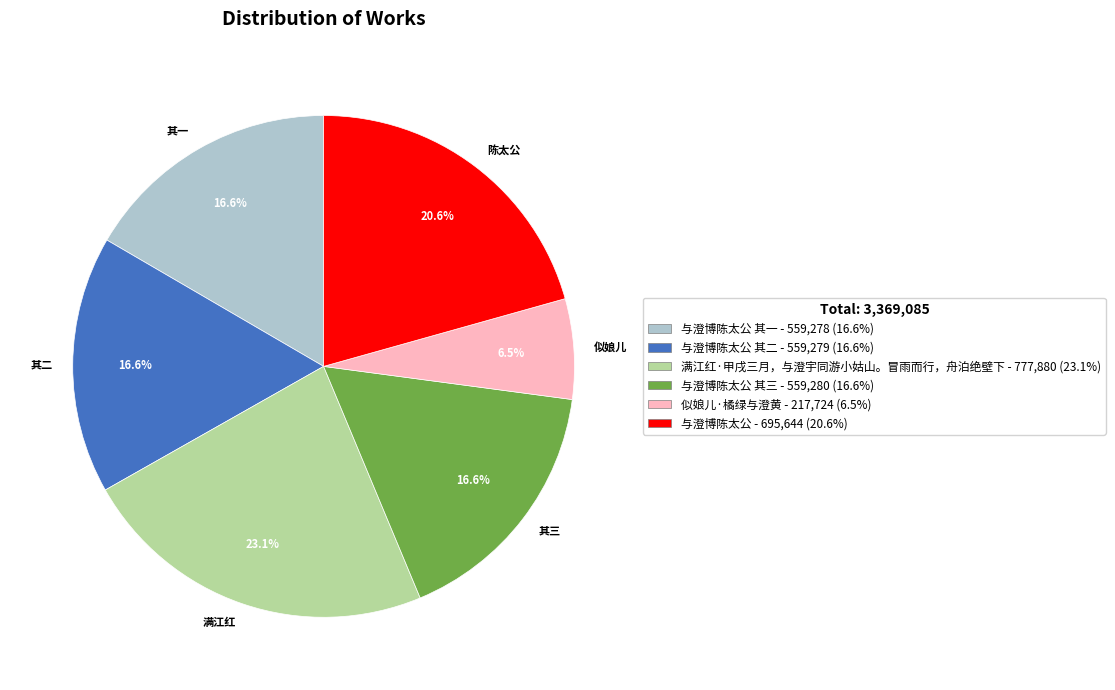

Which slice is the smallest?

似娘儿